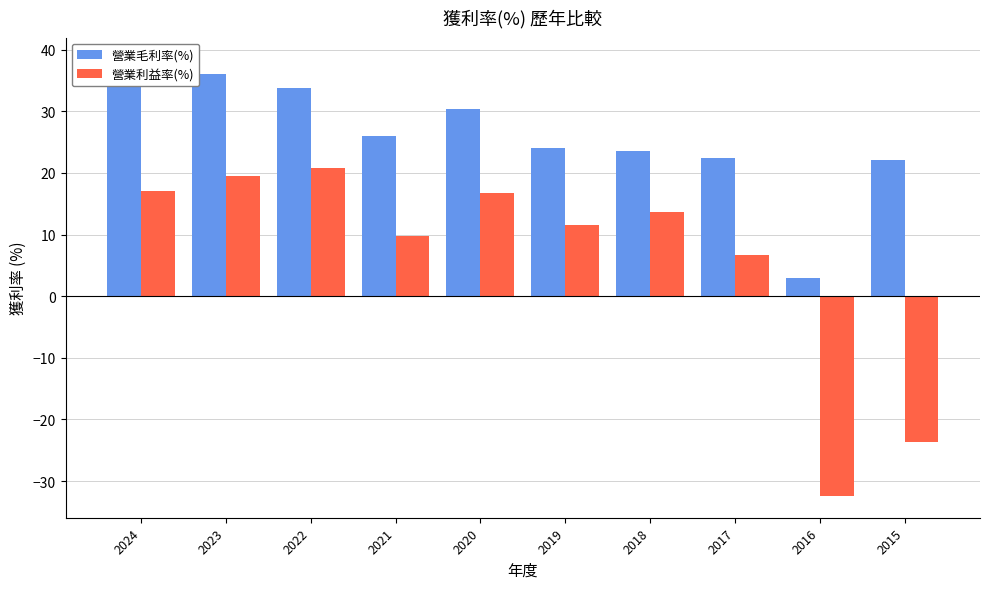

What is the difference between the 營業利益率(%) values at 2015 and 2019?

35.1